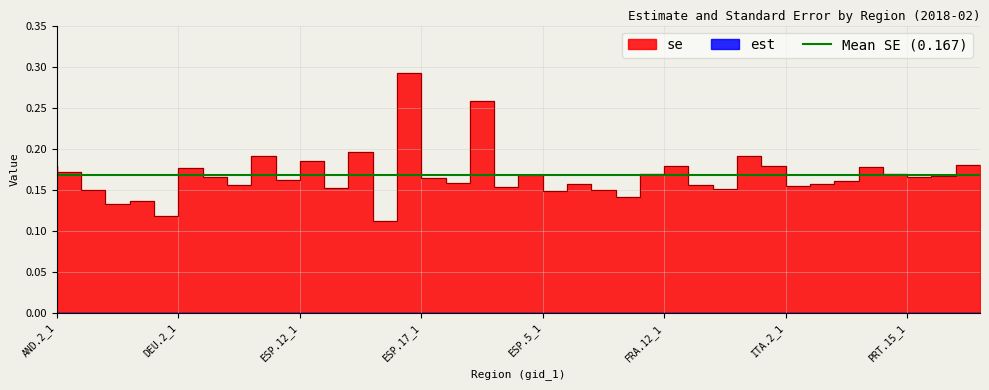

What value does the data have at FRA.12_1?

0.2